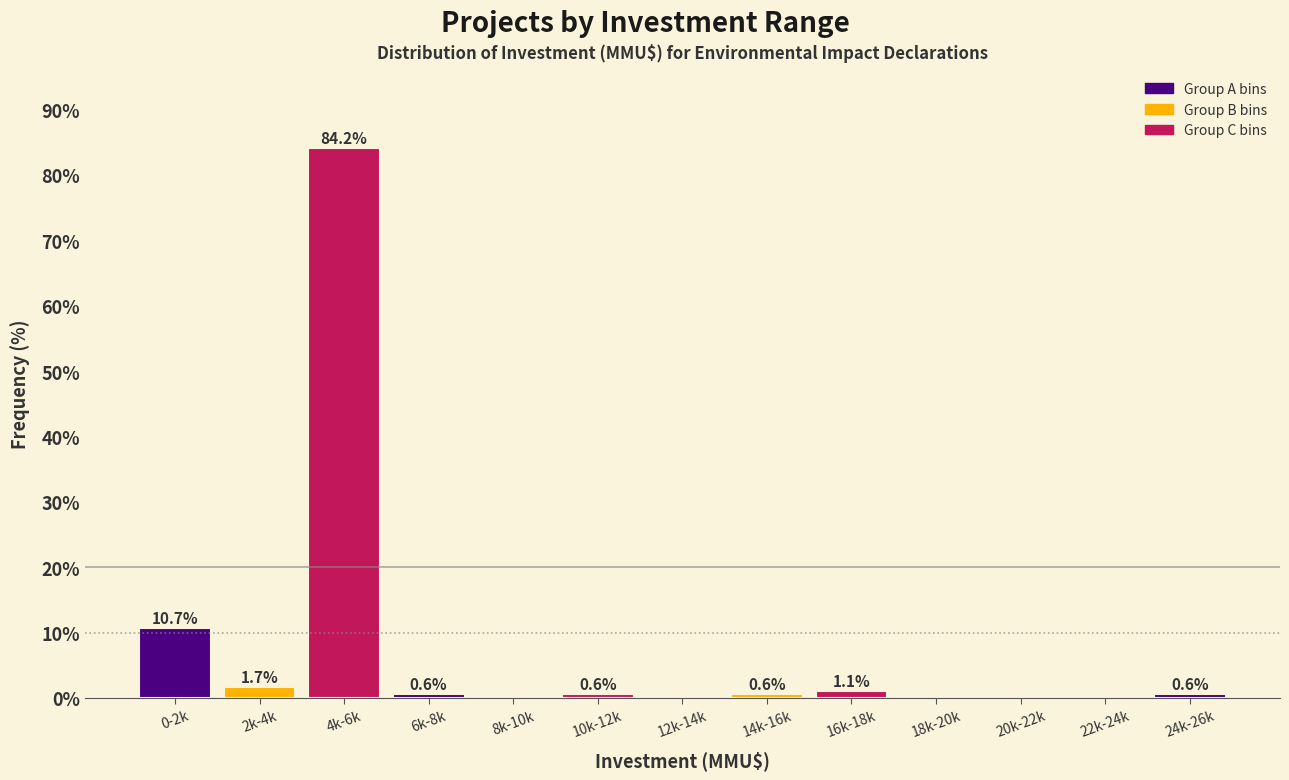

Reading left to right, what are all the values shown in this chart?

0-2k=10.7	2k-4k=1.7	4k-6k=84.2	6k-8k=0.6	8k-10k=0.0	10k-12k=0.6	12k-14k=0.0	14k-16k=0.6	16k-18k=1.1	18k-20k=0.0	20k-22k=0.0	22k-24k=0.0	24k-26k=0.6